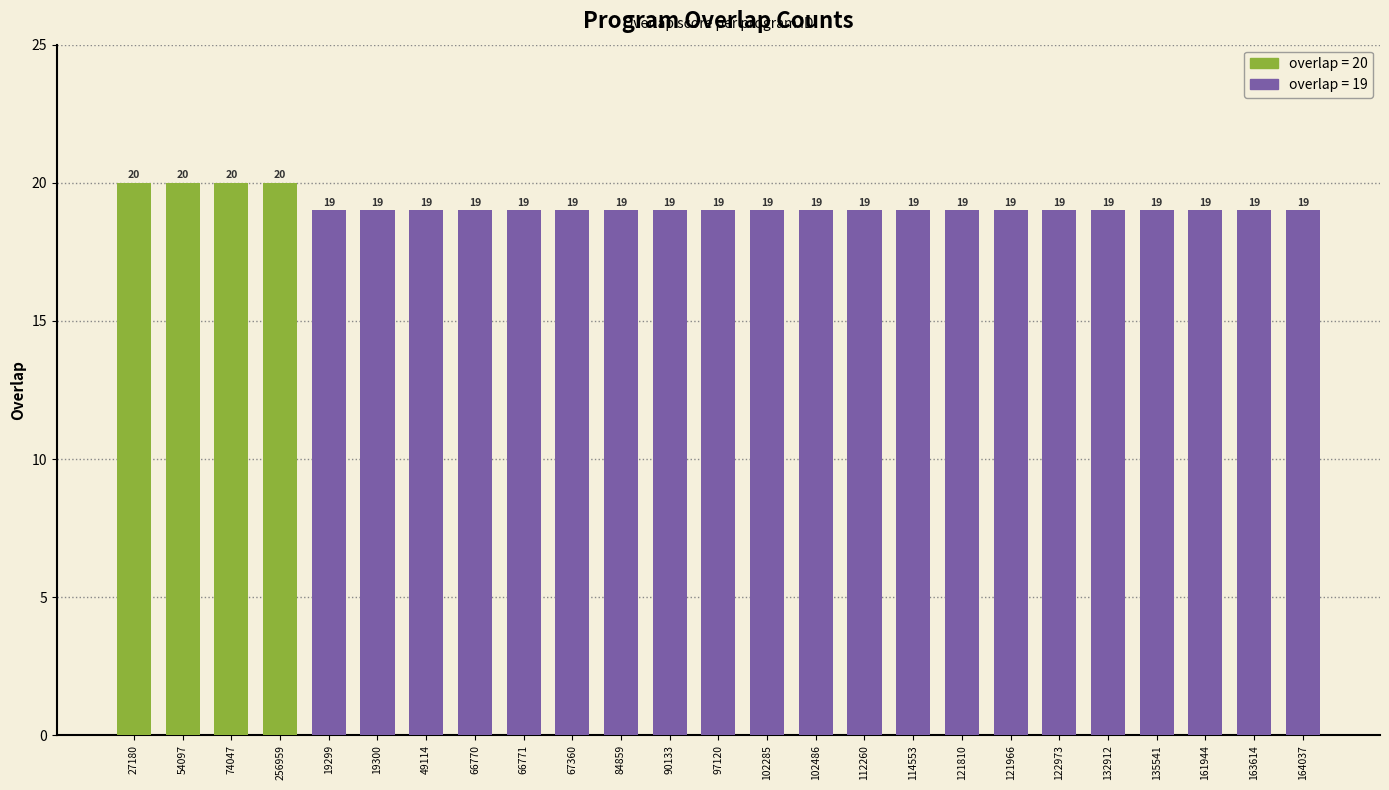

What is the maximum value shown in the chart?

20